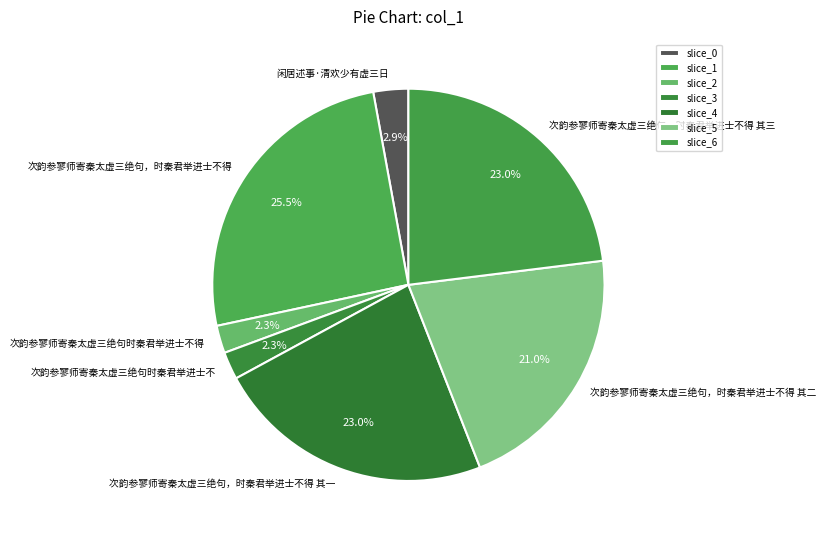

Which slice is the largest?

次韵参寥师寄秦太虚三绝句，时秦君举进士不得